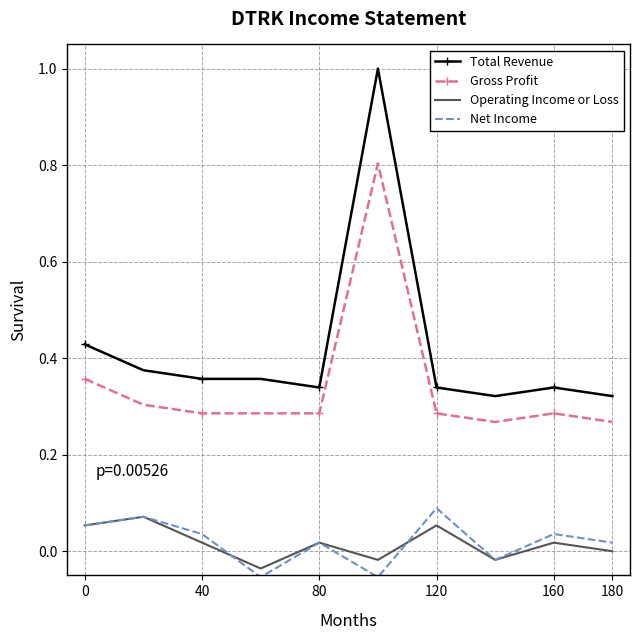

True or false: Operating Income or Loss and Gross Profit cross at least once.

False